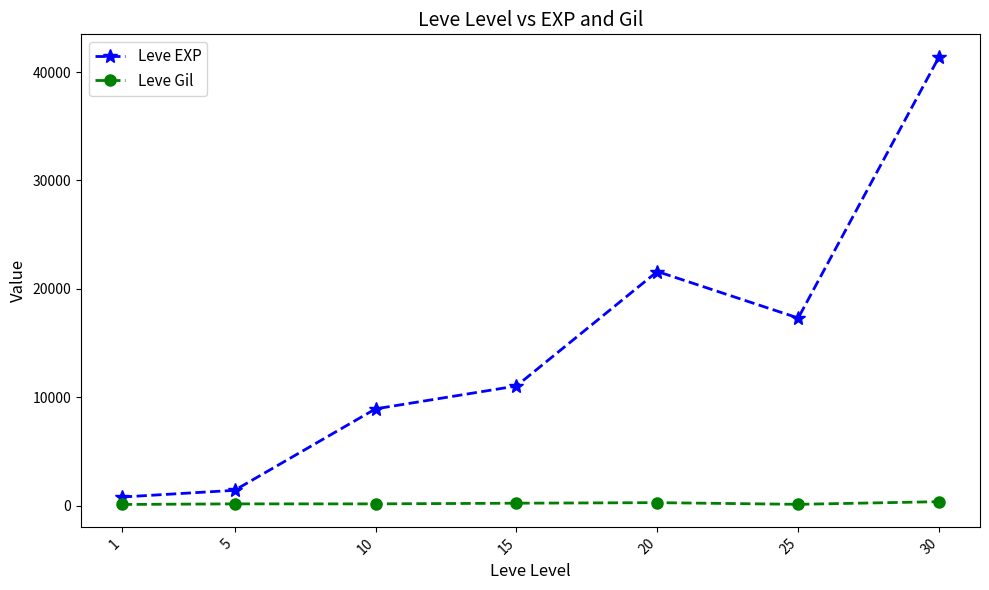

Which category has the highest value across all series?

30